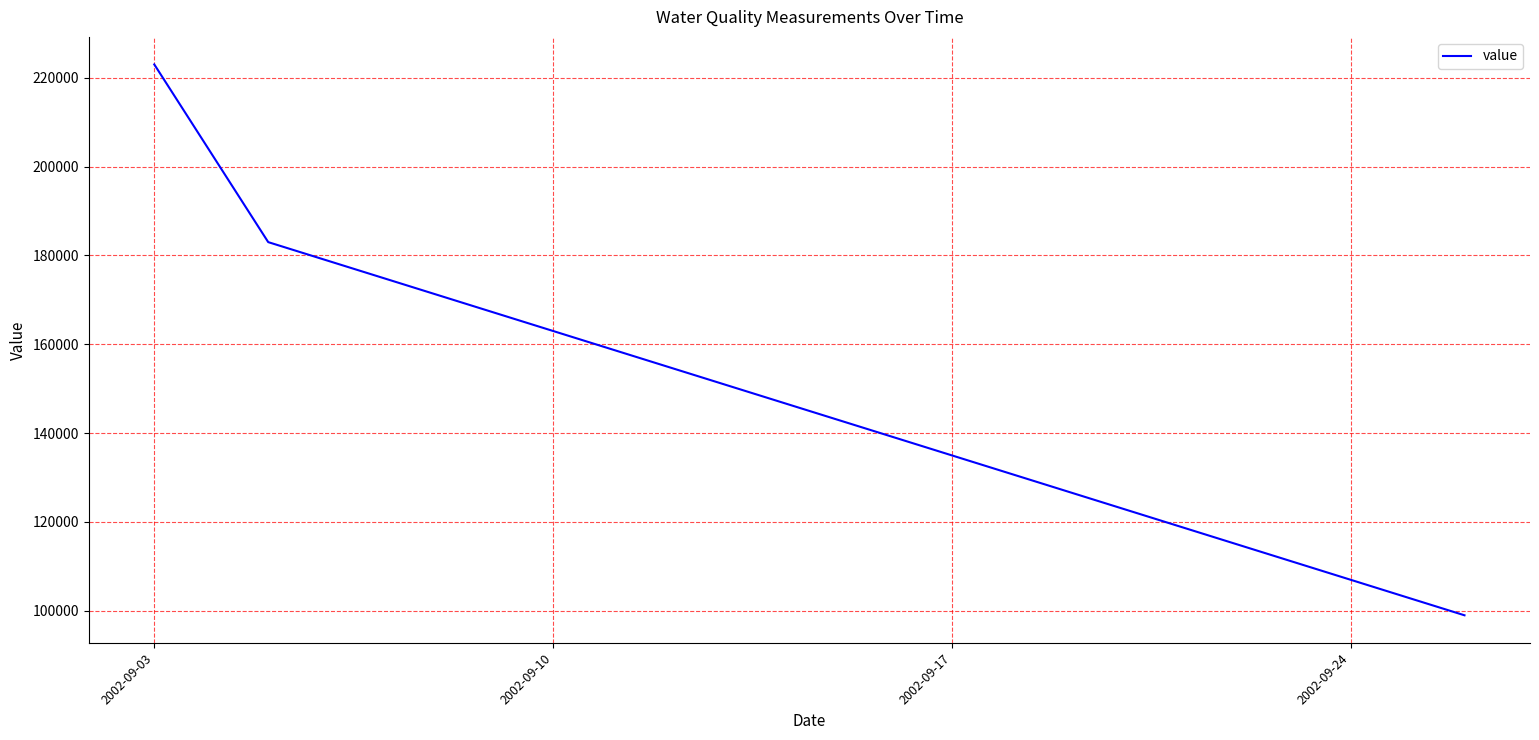

What is the difference between the maximum and minimum values?

124000